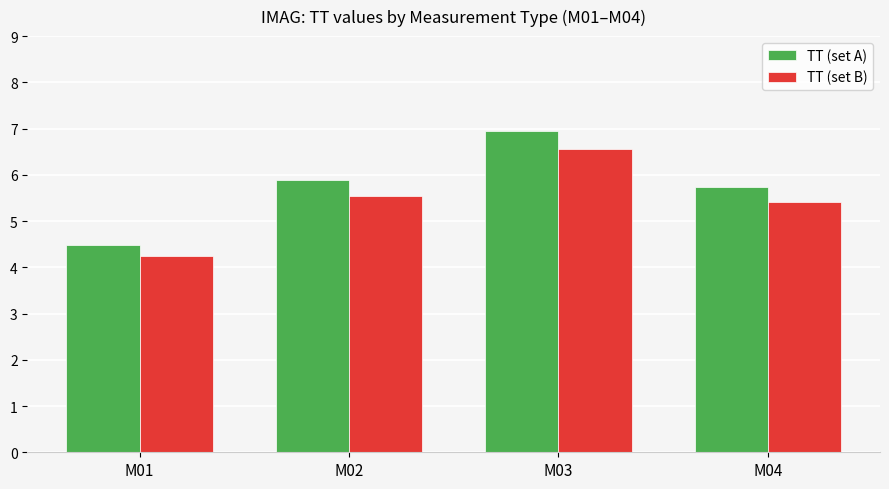

What is the average value of the TT (set B) series?

5.4